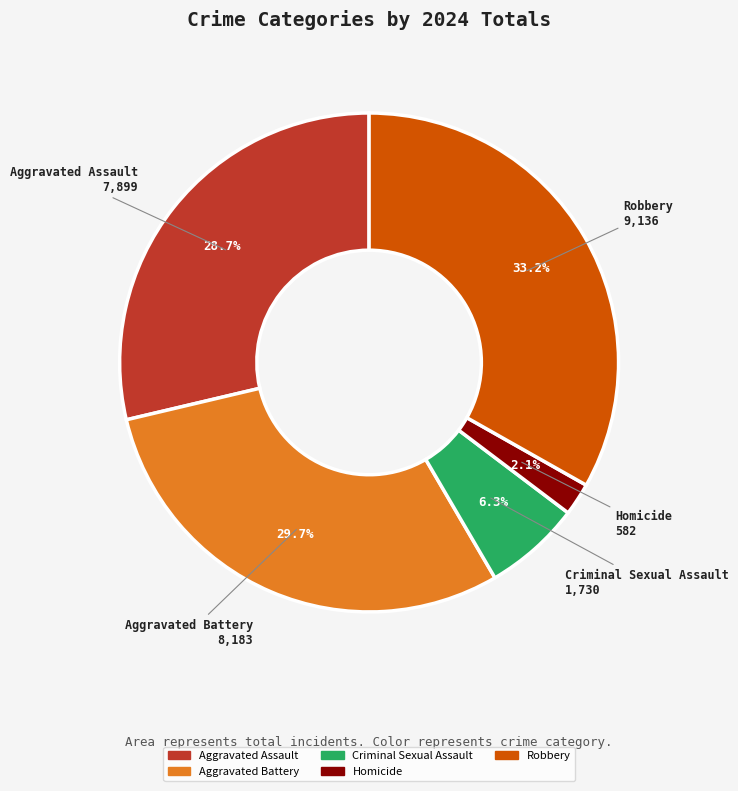

Between Homicide and Aggravated Assault, which is larger?

Aggravated Assault